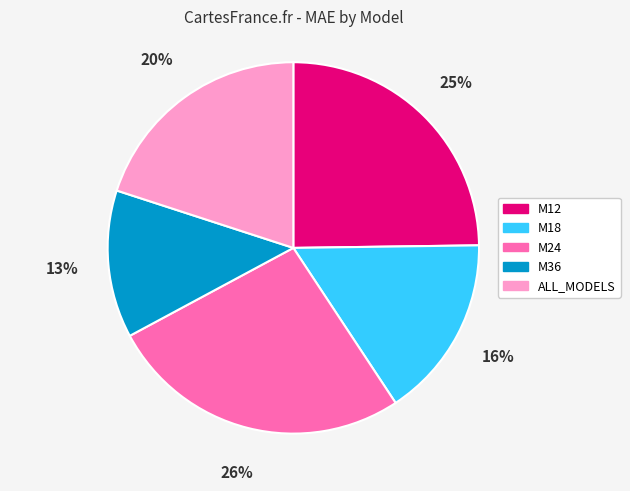

Combined, do M36 and M18 account for over 50%?

No